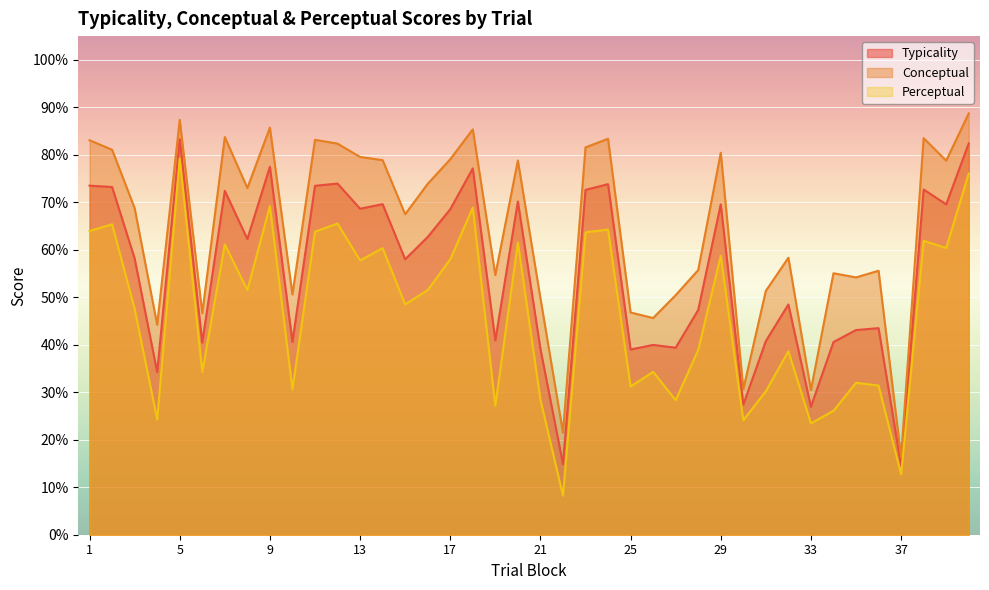

What are all the series names shown in the legend?

Typicality, Conceptual, Perceptual